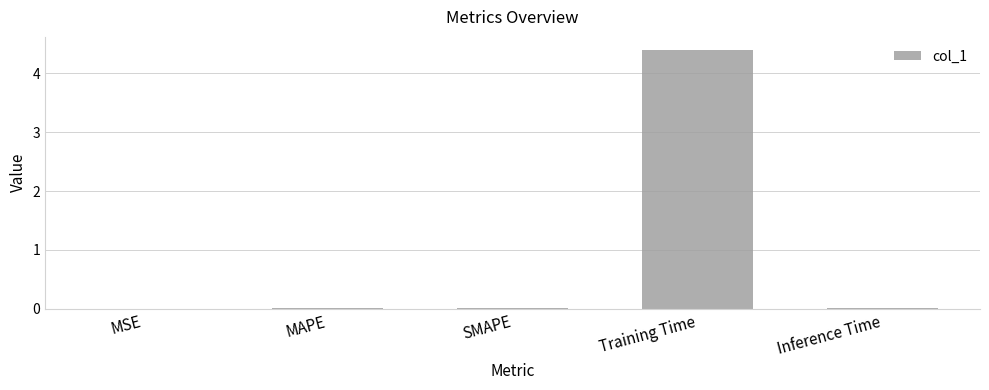

Between Training Time and Inference Time, which is larger?

Training Time